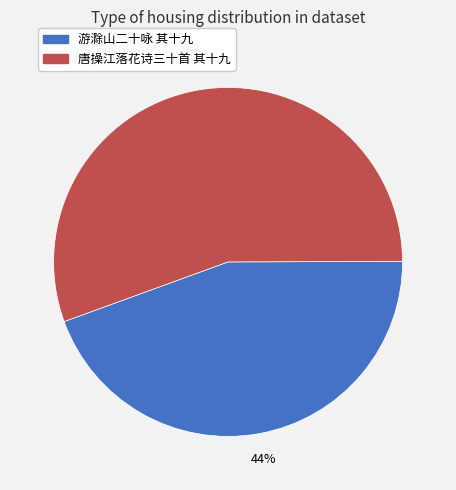

To the nearest percent, what is the average slice percentage?

50%